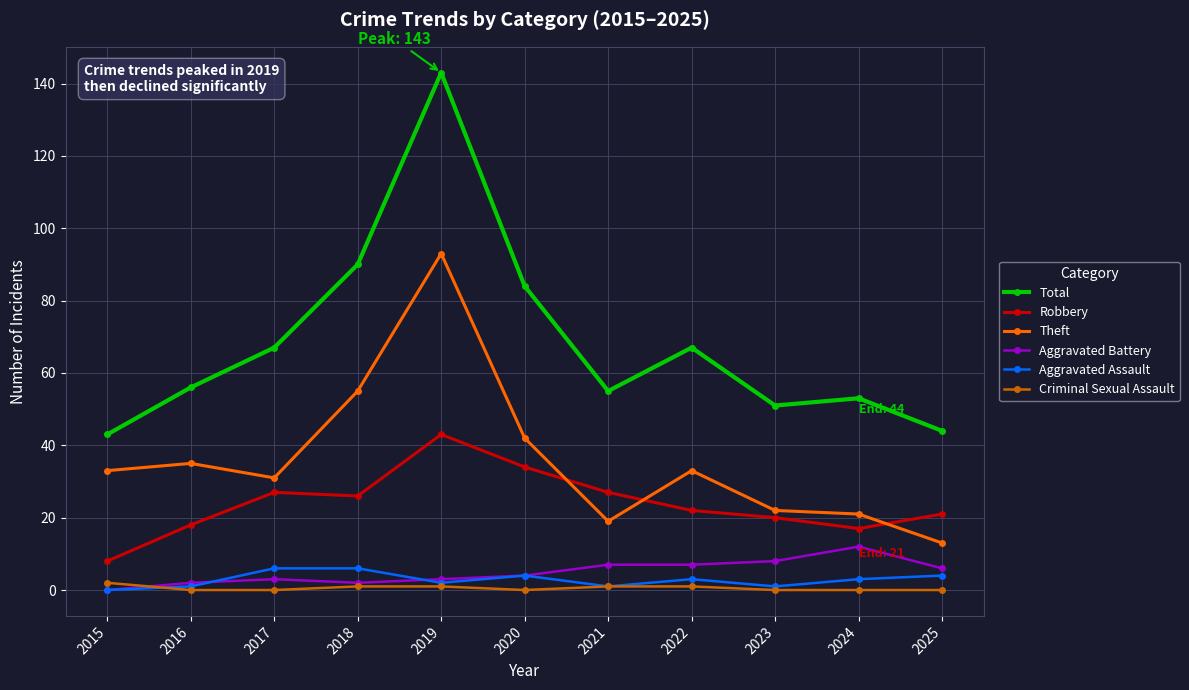

Which series ends up on top after the final intersection of Aggravated Assault and Aggravated Battery?

Aggravated Battery